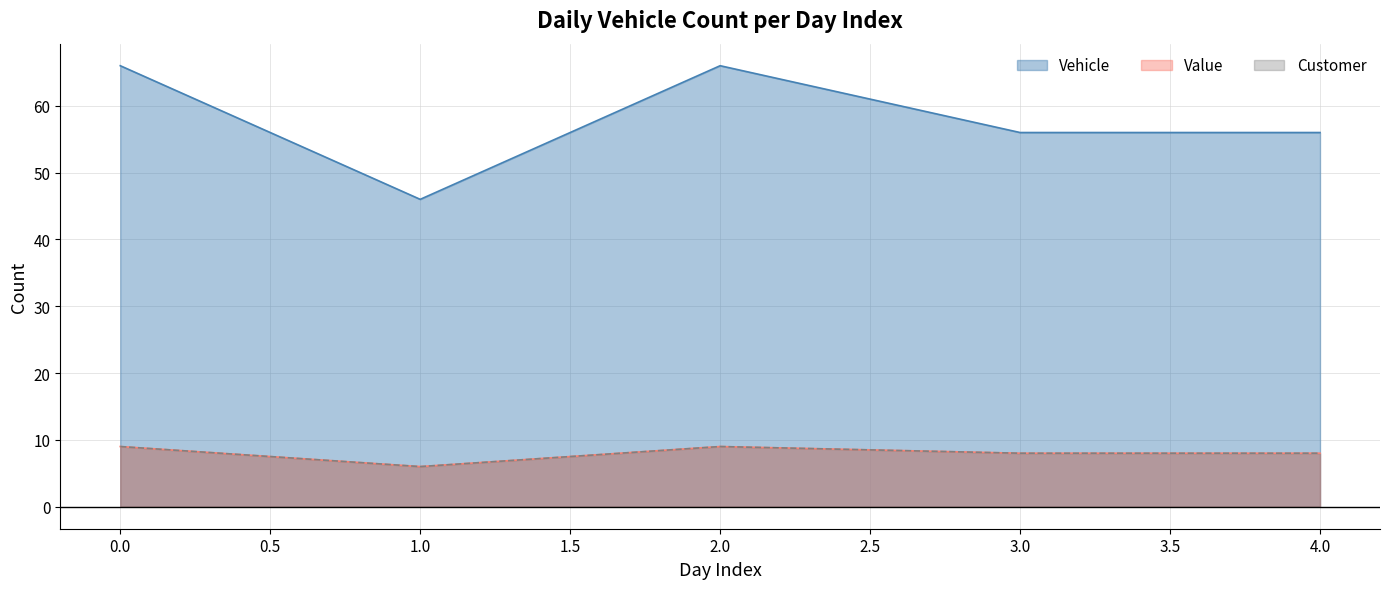

Is it true that Day equals 3 at 23?

False